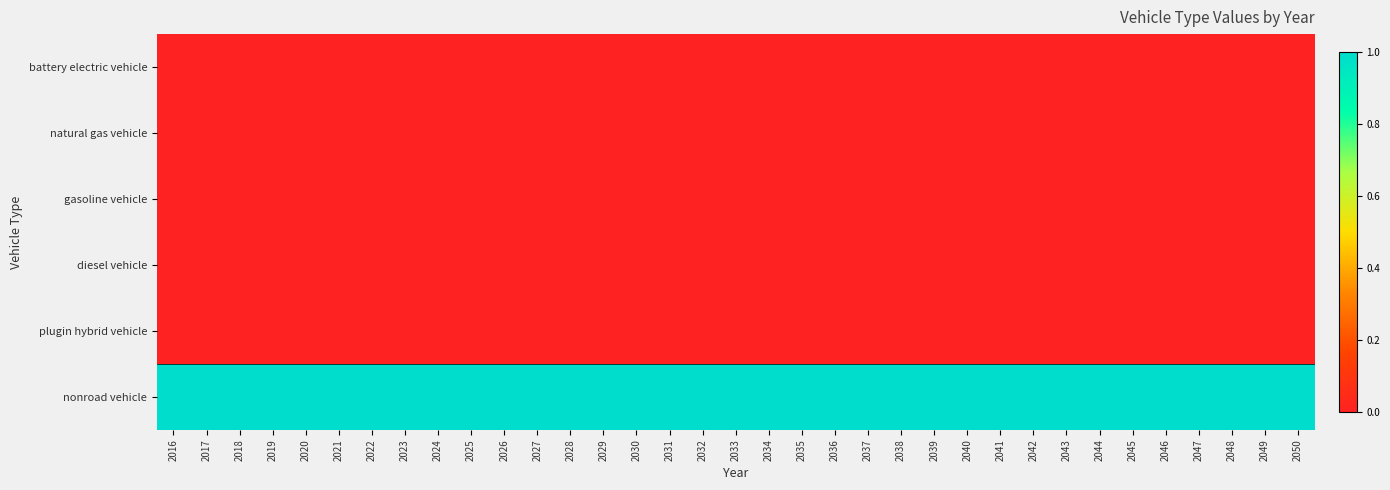

Which series changed the most between 2040 and 2049?

battery electric vehicle